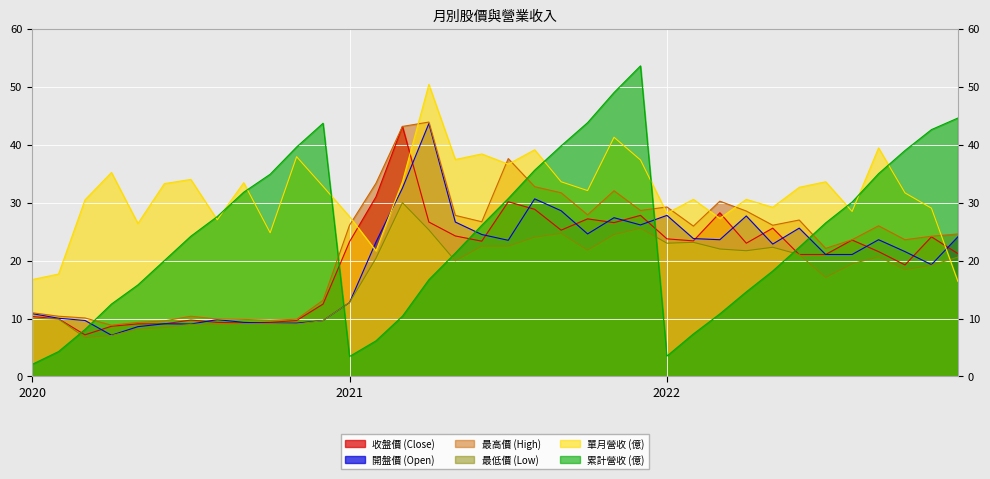

Where is 開盤價 (Open) nearest to the value 25?

2021-10